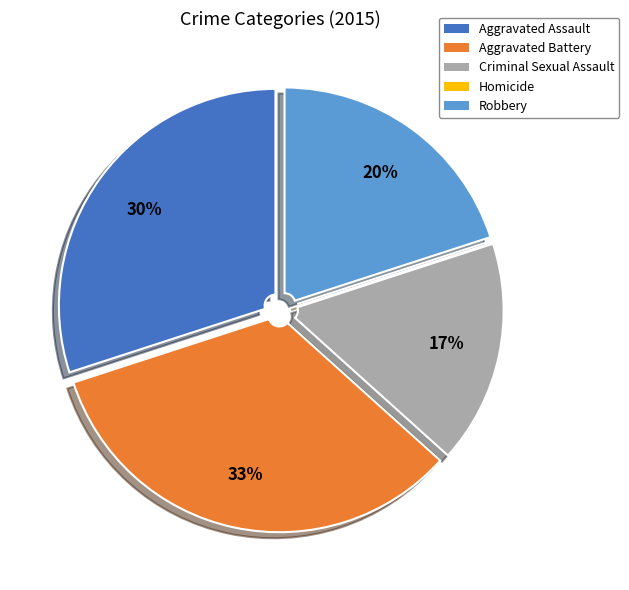

Combined, do Aggravated Battery and Robbery account for over 50%?

Yes